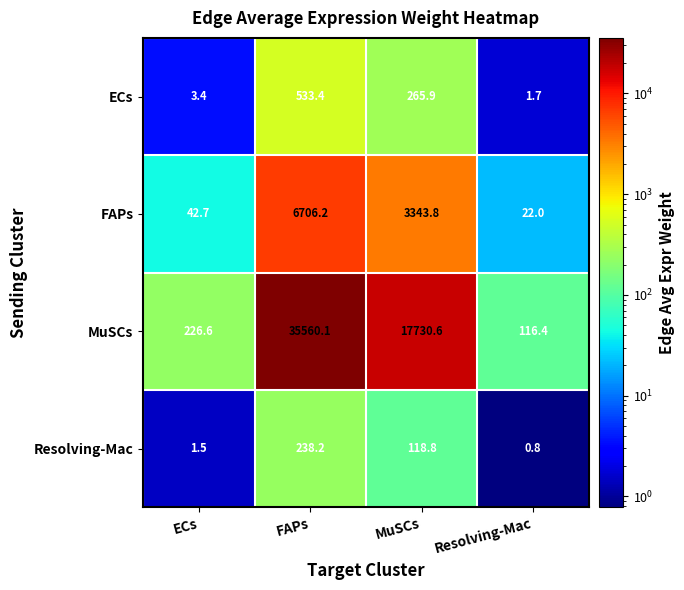

How many distinct data groups are displayed?

4